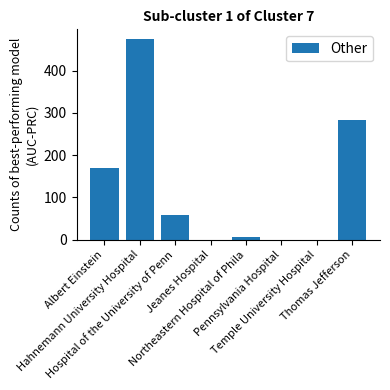

What is the sum of all values?

991